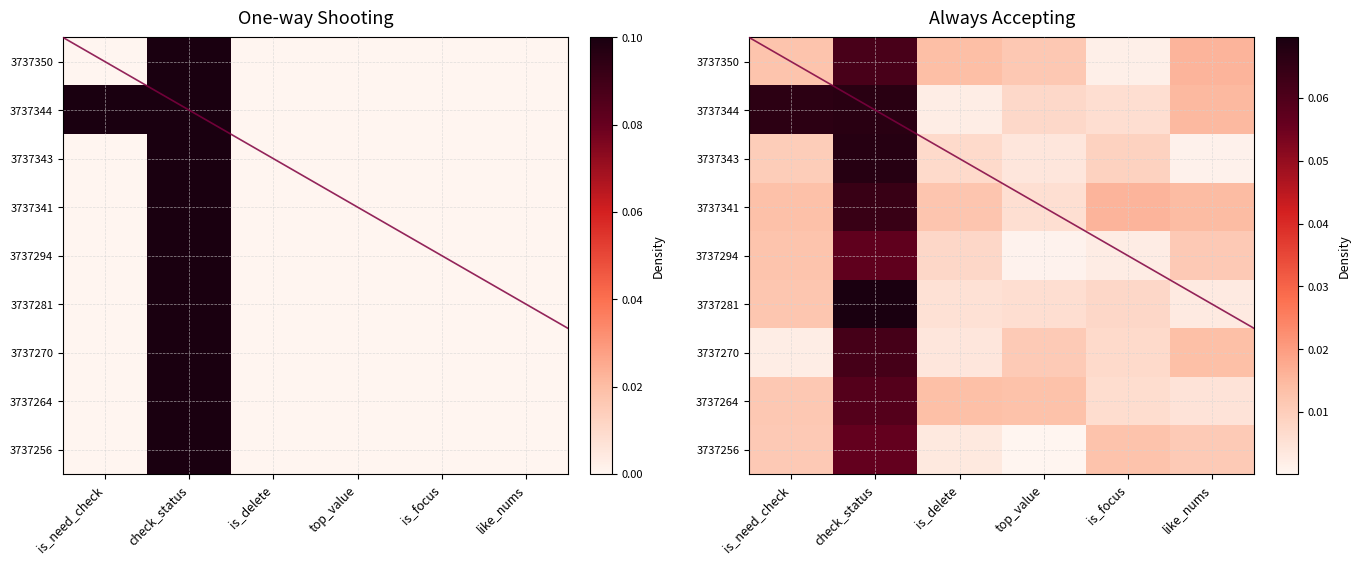

List the labels in order of 3737264 value, smallest first.

like_nums, is_focus, is_need_check, top_value, is_delete, check_status